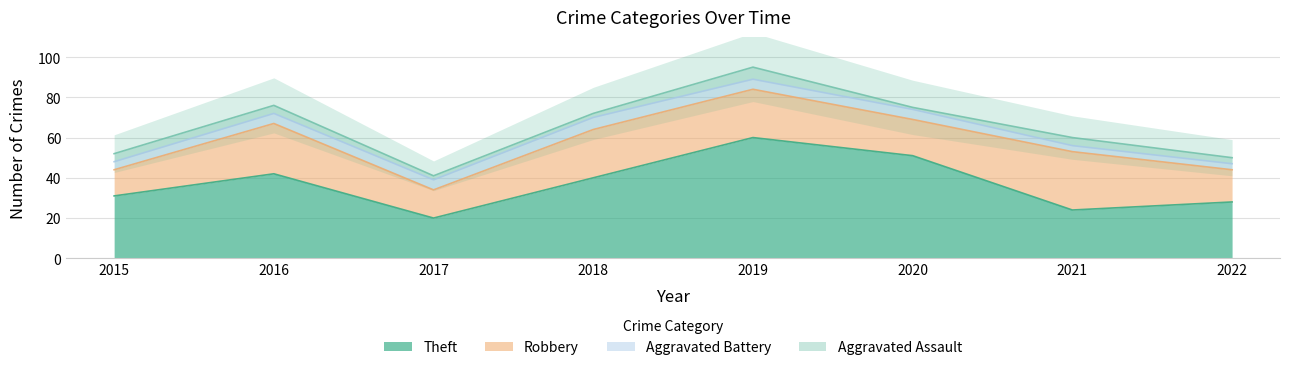

True or false: Aggravated Assault and Aggravated Battery intersect in this chart.

True